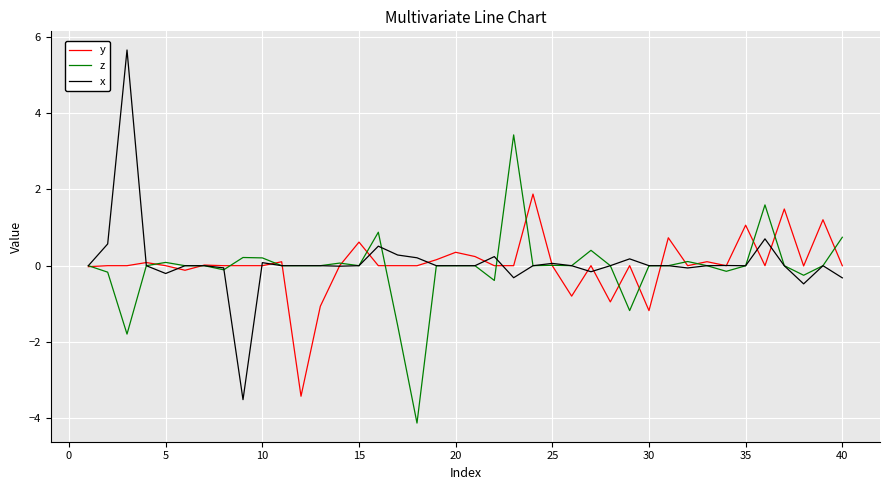

What is the smallest value displayed?

-4.1